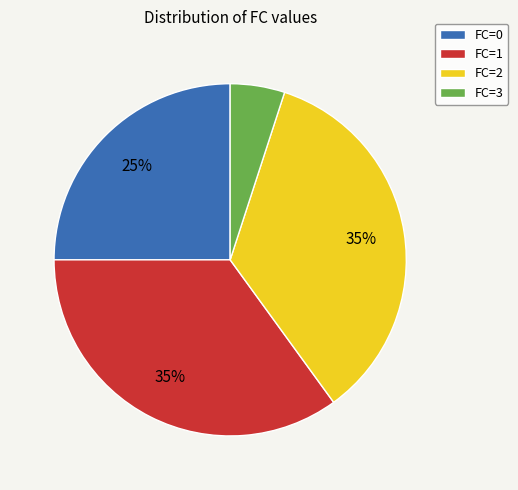

Is the sum of FC=1 and FC=2 greater than half?

Yes